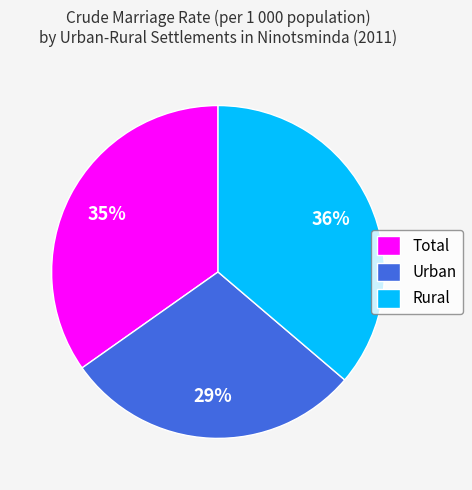

Count the number of slices in the pie.

3